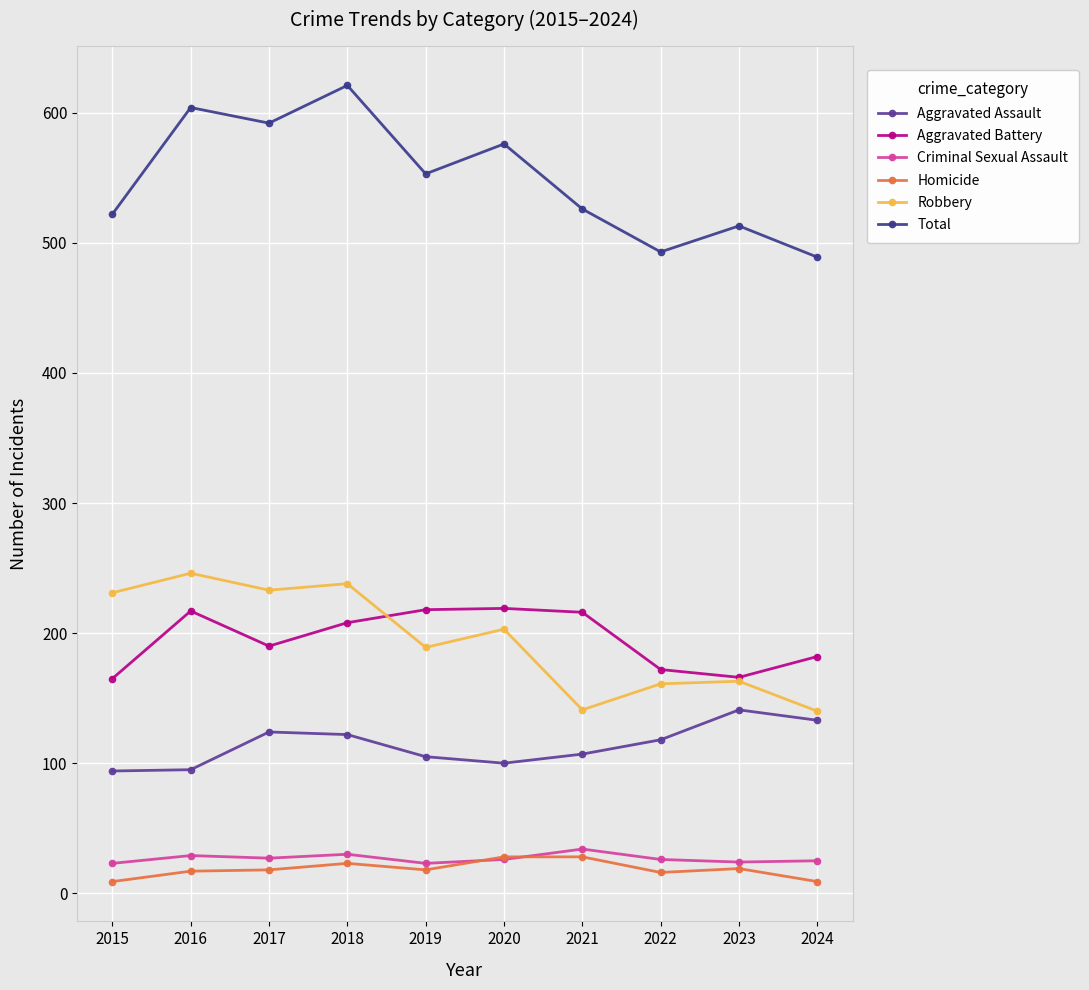

What is the sum of the Aggravated Battery values at 2018 and 2019?

426